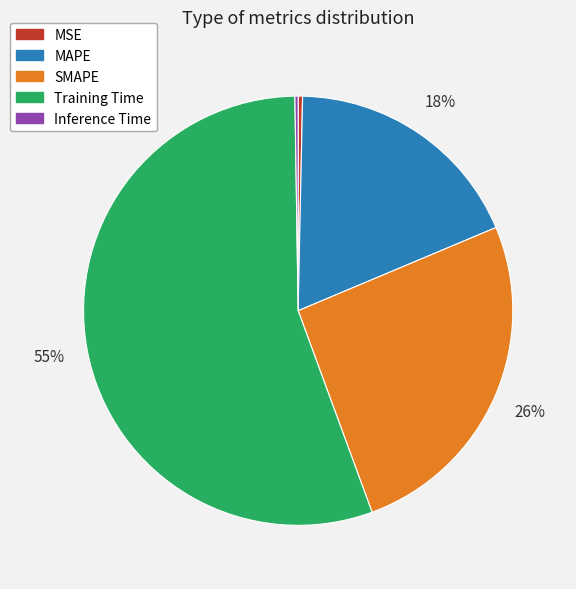

What percentage is the MAPE slice, to the nearest percent?

18%